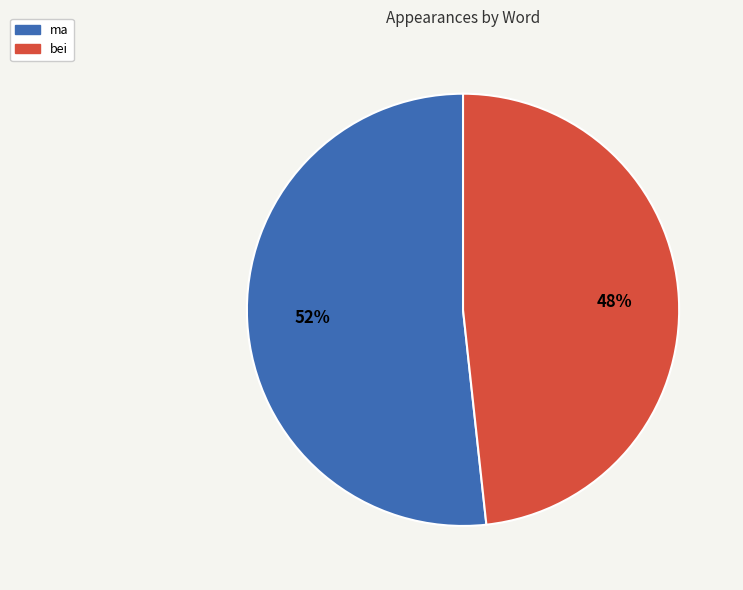

Which category has the smallest portion of the pie?

bei